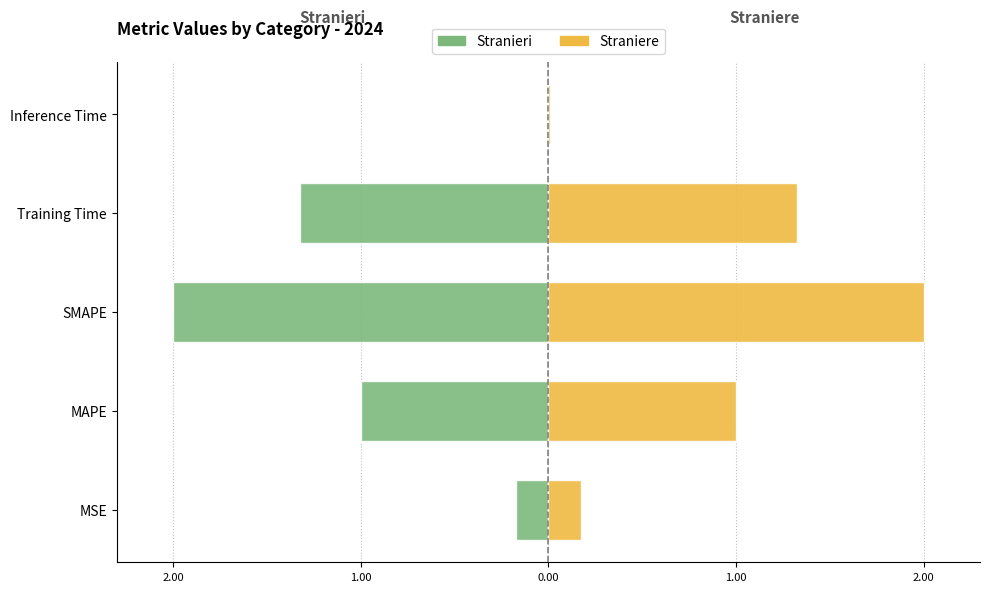

Which series changed the most between MAPE and Inference Time?

Stranieri